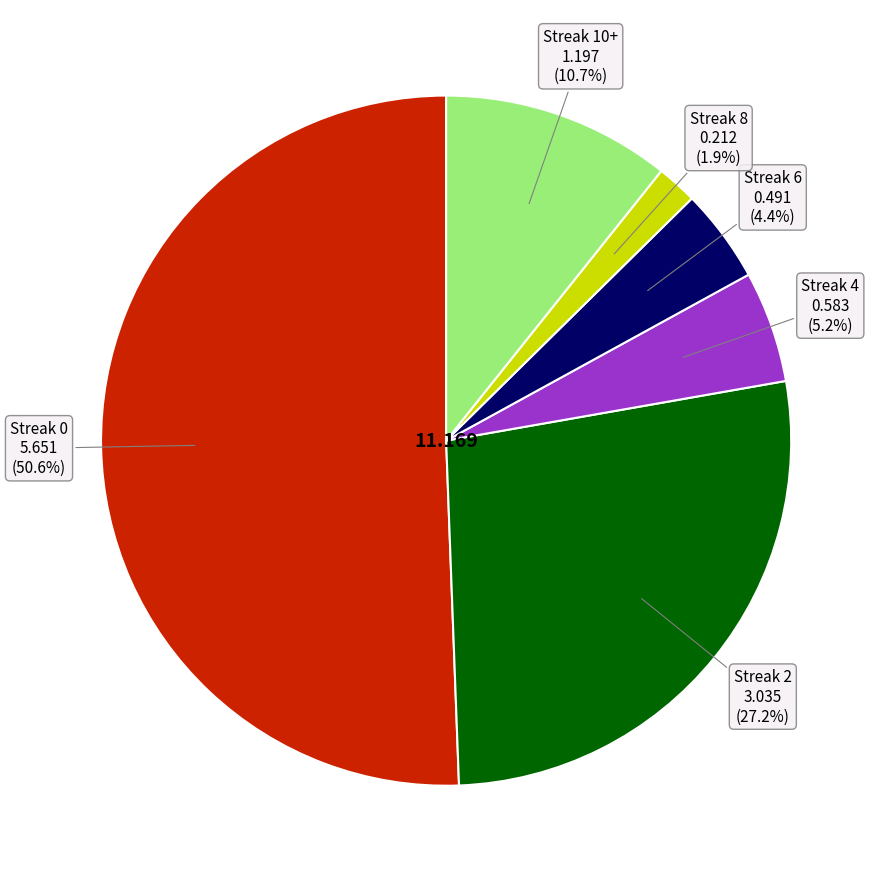

Is there a majority slice in this chart?

Yes